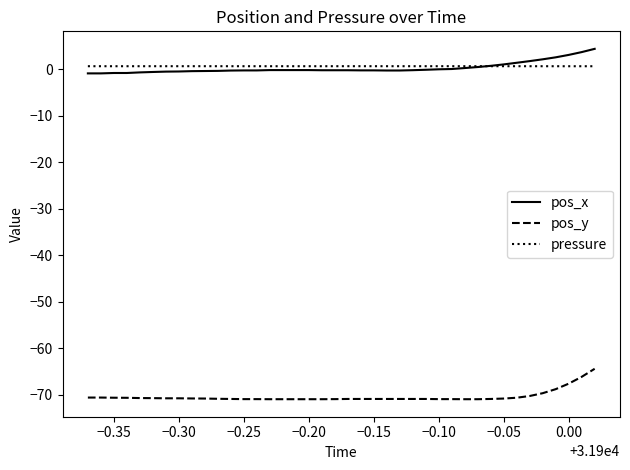

True or false: pos_y and pos_x cross at least once.

False